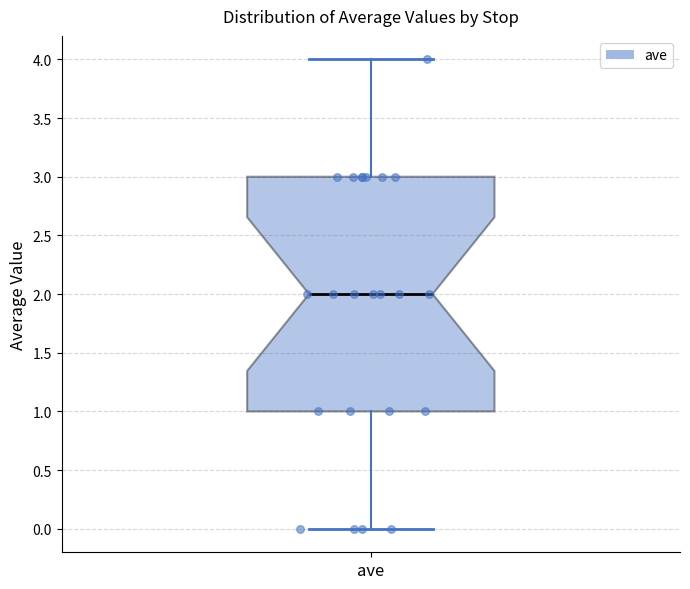

Read this box plot against the y-axis: the position of the median line, the range covered by the box, and the ends of both whiskers. The values are not printed on the chart, so give them approximately, as read against the axis.

median 2, box 1 to 3, whiskers 0 to 4